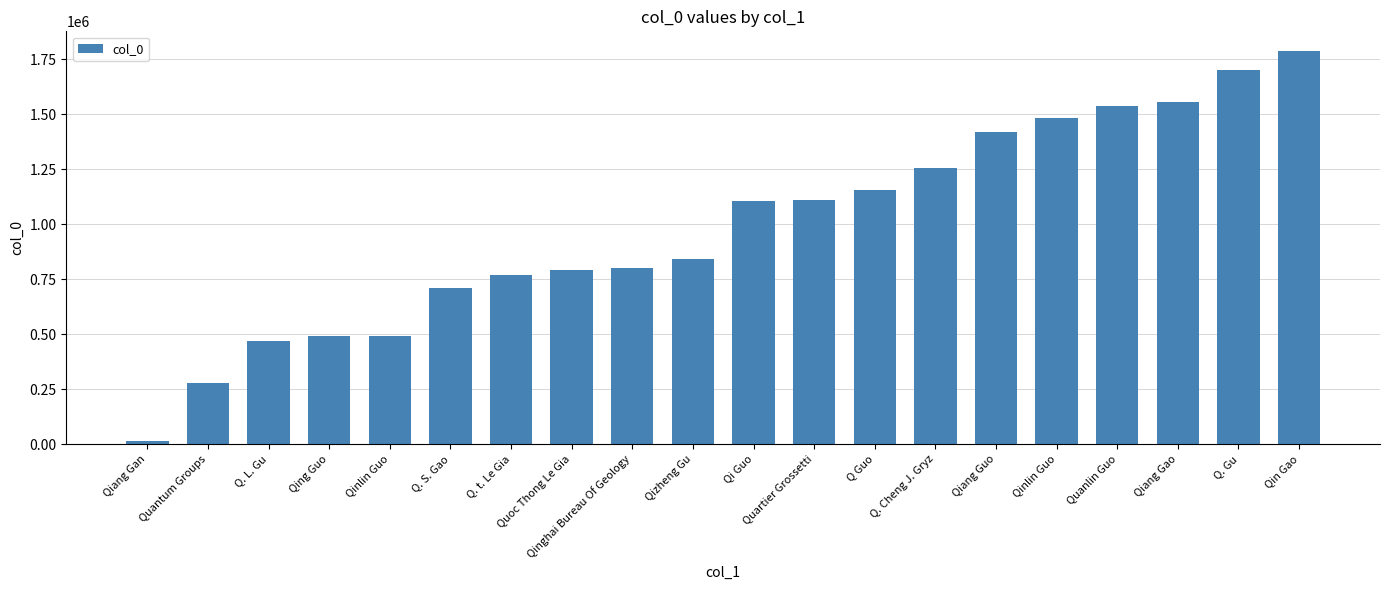

How many data points are less than 1104045?

10